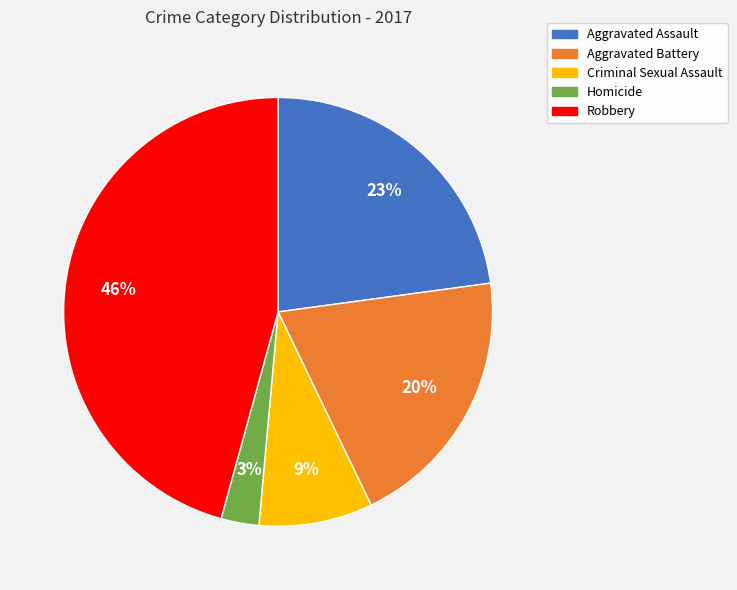

Count the number of slices in the pie.

5